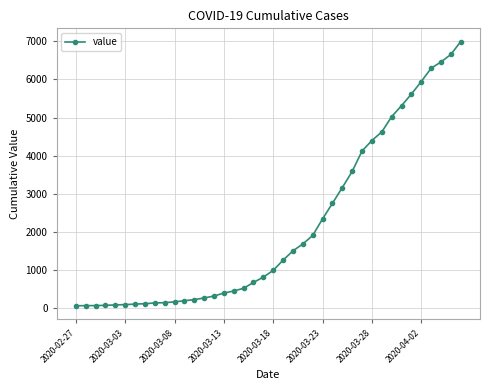

What is the greatest value displayed?

6995